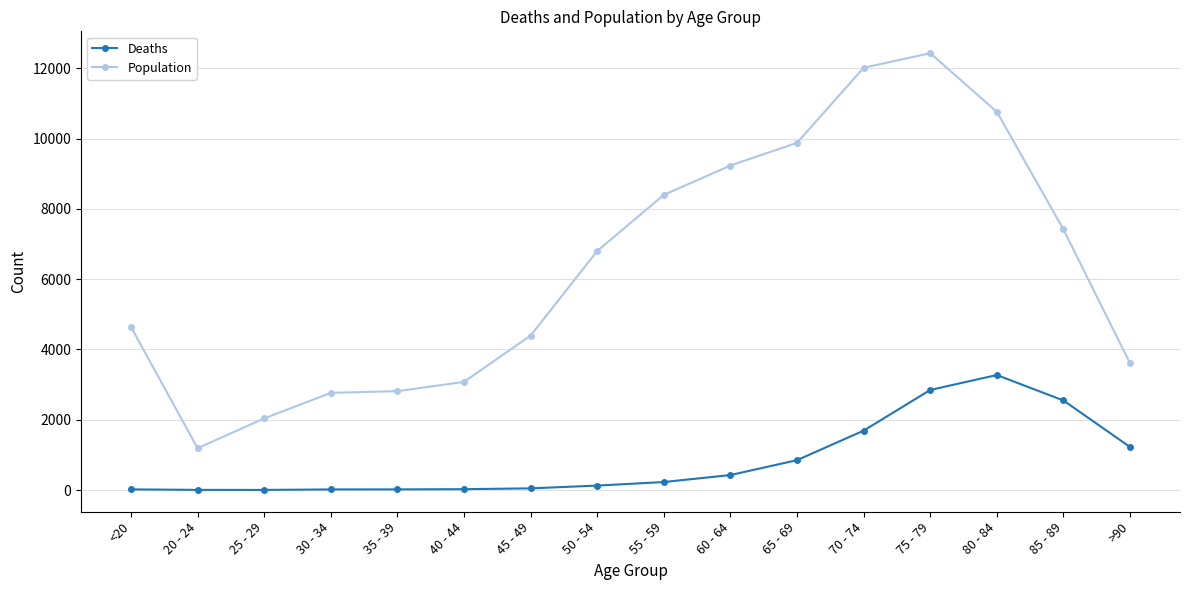

The value of Population at 60 - 64 is 9236. True or false?

True